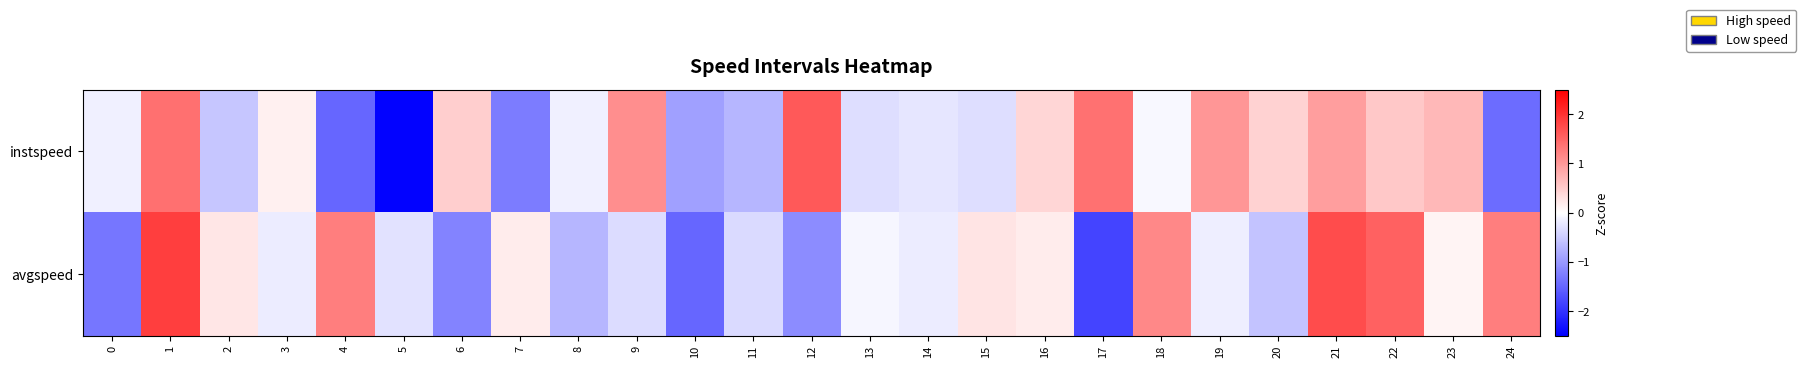

At 21, list the series in order from smallest to largest.

instspeed, avgspeed